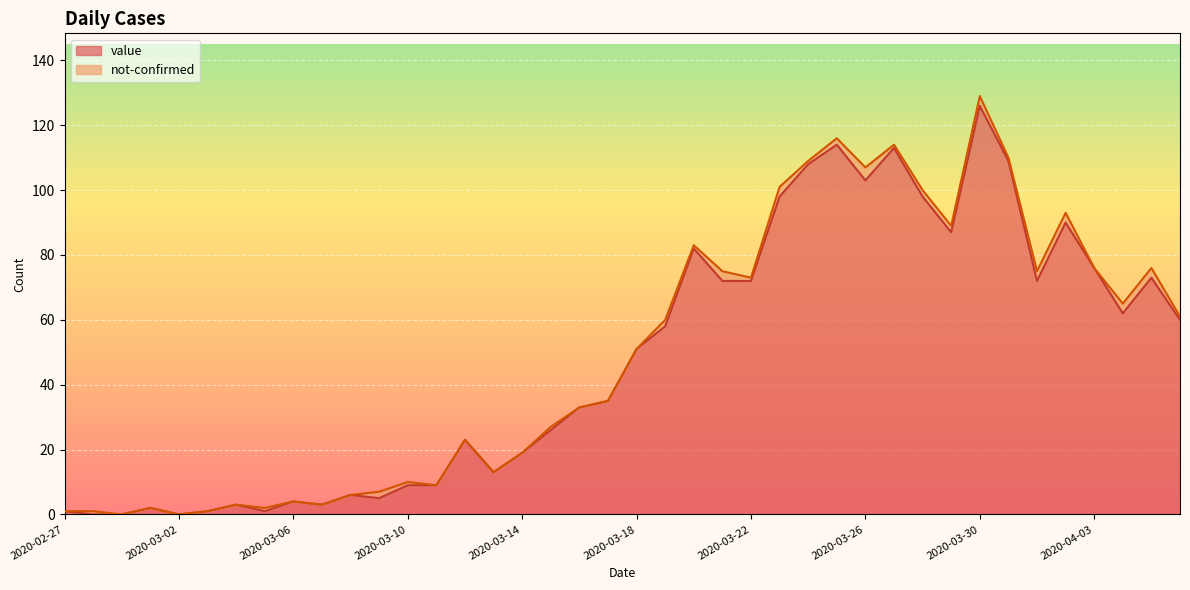

Reading left to right, extract all data points from this chart.

2020-02-27=1	2020-02-28=0	2020-02-29=0	2020-03-01=2	2020-03-02=0	2020-03-03=1	2020-03-04=3	2020-03-05=1	2020-03-06=4	2020-03-07=3	2020-03-08=6	2020-03-09=5	2020-03-10=9	2020-03-11=9	2020-03-12=23	2020-03-13=13	2020-03-14=19	2020-03-15=26	2020-03-16=33	2020-03-17=35	2020-03-18=51	2020-03-19=58	2020-03-20=82	2020-03-21=72	2020-03-22=72	2020-03-23=98	2020-03-24=108	2020-03-25=114	2020-03-26=103	2020-03-27=113	2020-03-28=98	2020-03-29=87	2020-03-30=126	2020-03-31=109	2020-04-01=72	2020-04-02=90	2020-04-03=76	2020-04-04=62	2020-04-05=73	2020-04-06=60